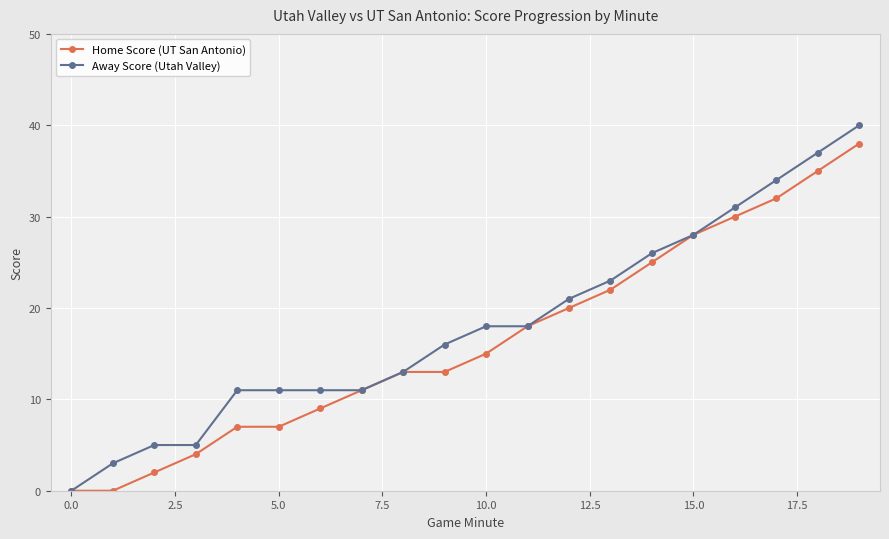

Rank the series by their maximum value, from lowest to highest.

Home Score (UT San Antonio), Away Score (Utah Valley)